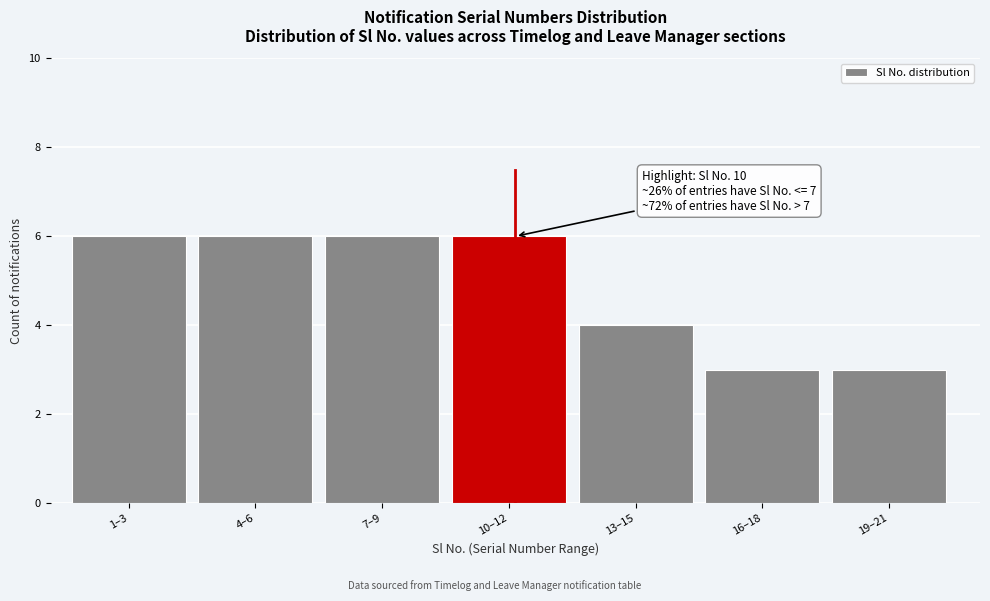

Reading left to right, transcribe all the data shown in this chart.

6	6	6	6	4	3	3